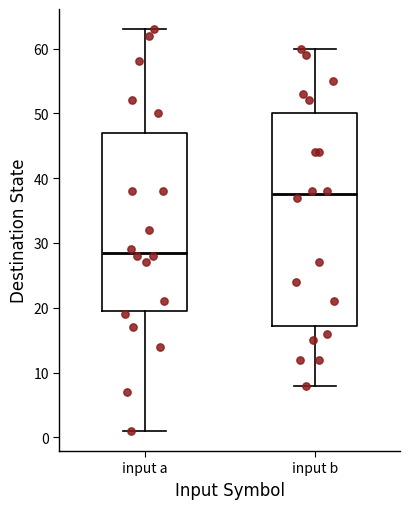

Reading left to right, transcribe this box plot: for each box, give where its median line is, the range the box spans, and where its two whiskers end, as read against the y-axis. The values are not printed on the chart, so give them approximately, as read against the axis.

input a: median 29, box 20 to 47, whiskers 1 to 63
input b: median 38, box 17 to 50, whiskers 8 to 60